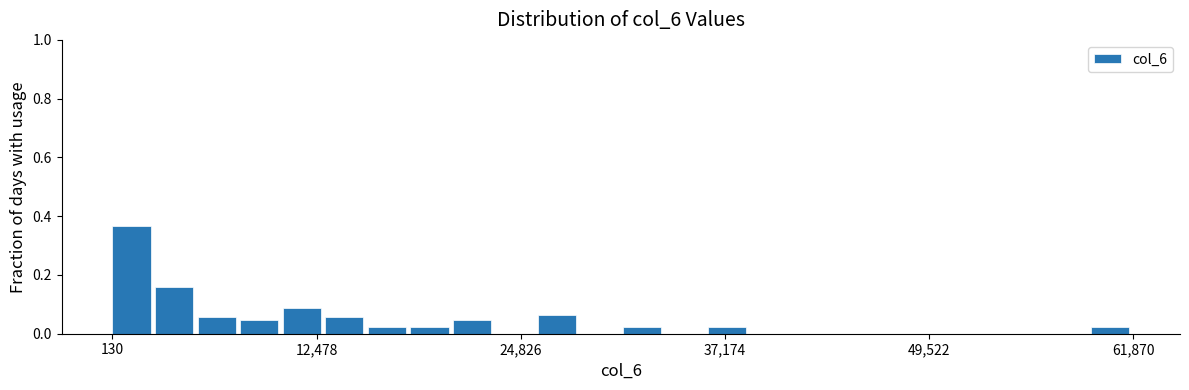

Around what value on the x-axis is the tallest bar? Give the approximate position of its centre, as read against the axis.

2000